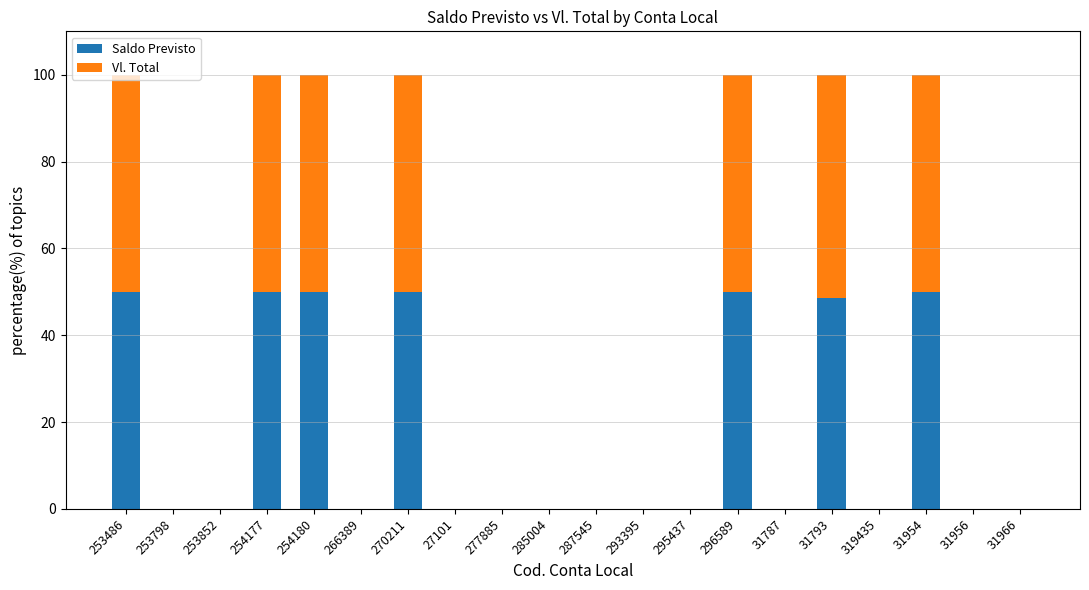

The value of Saldo Previsto at 27101 is 27.2. True or false?

False